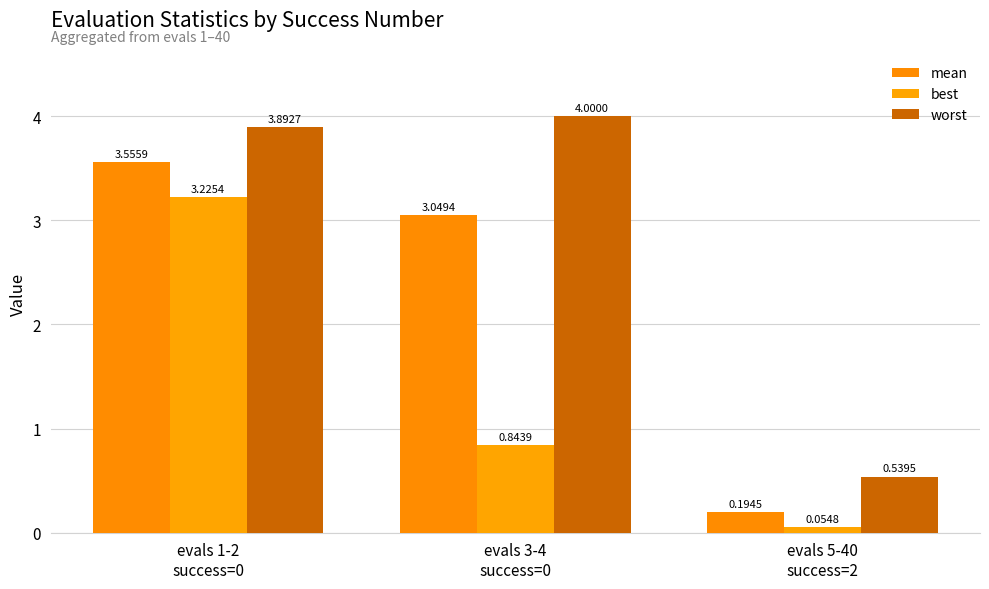

Reading left to right, transcribe all the data shown in this chart.

mean: evals 1-2
success=0=3.6	evals 3-4
success=0=3.0	evals 5-40
success=2=0.2
best: evals 1-2
success=0=3.2	evals 3-4
success=0=0.8	evals 5-40
success=2=0.1
worst: evals 1-2
success=0=3.9	evals 3-4
success=0=4.0	evals 5-40
success=2=0.5